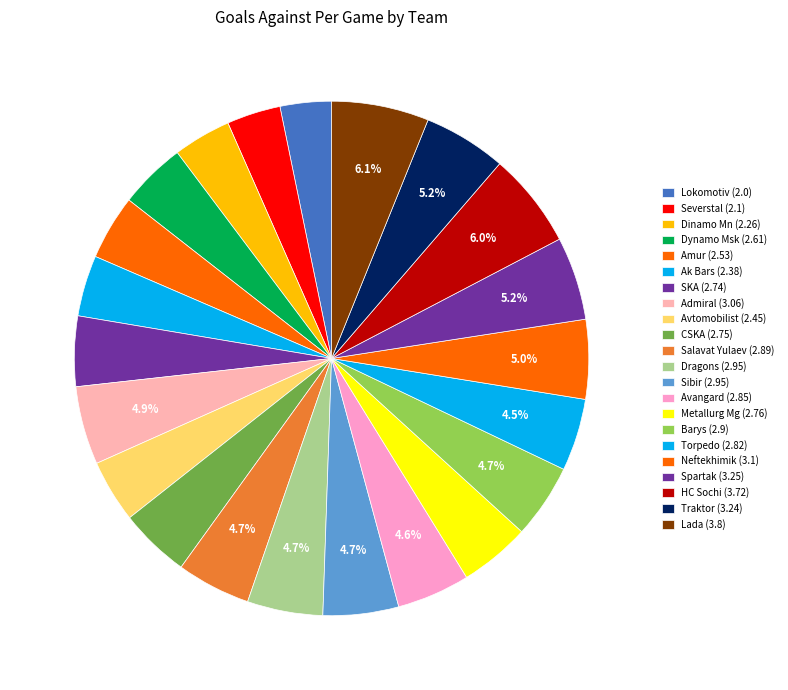

How many segments does this pie chart have?

22